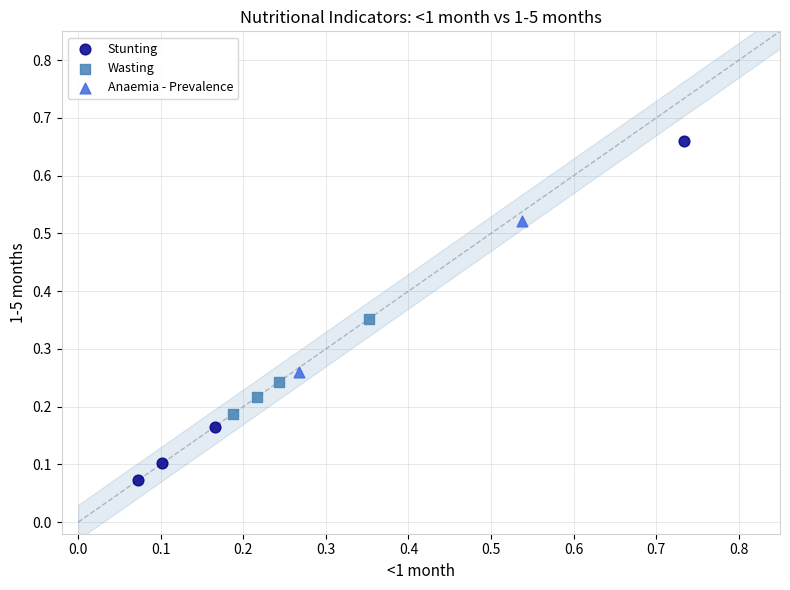

Which series reaches the minimum Y coordinate?

Stunting